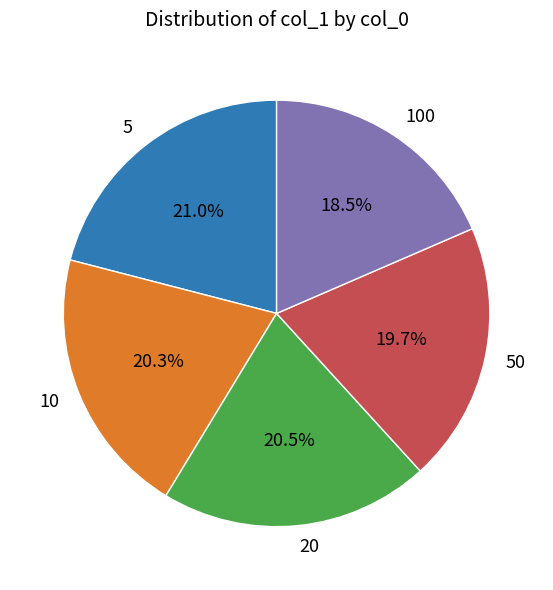

Combined, what portion of the pie is 10 and 20?

40.8%